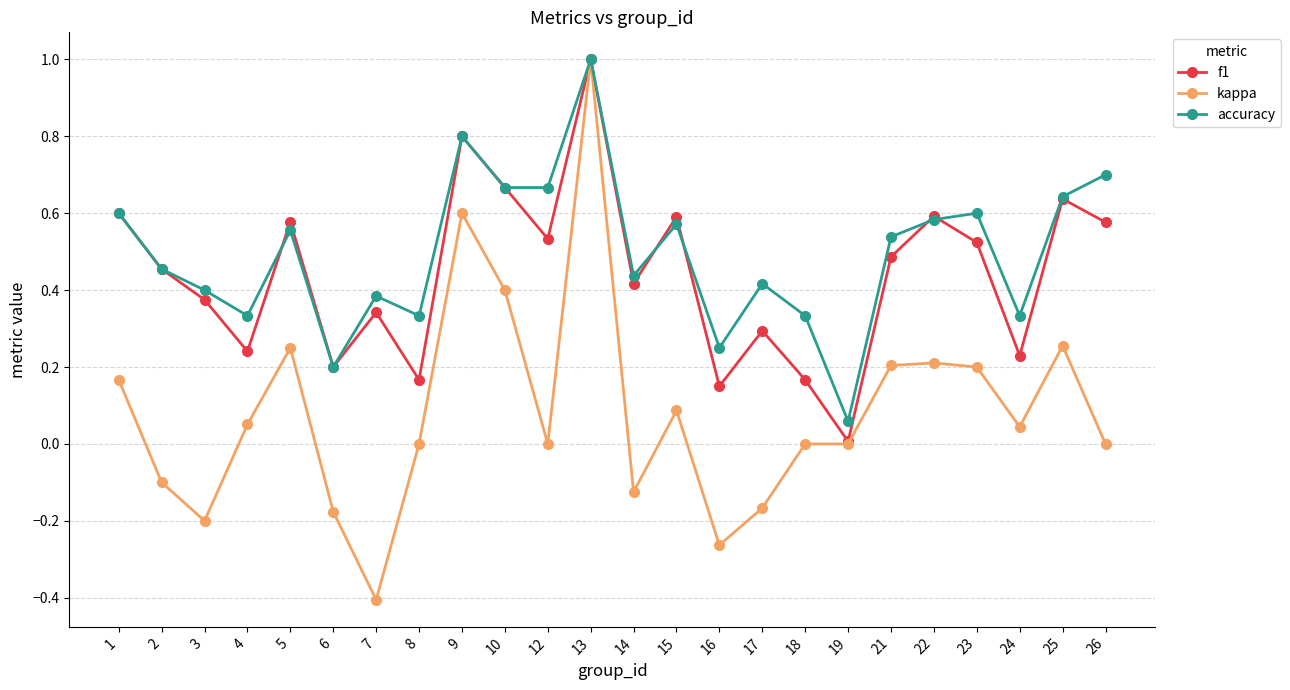

Which series has the widest spread of values?

kappa